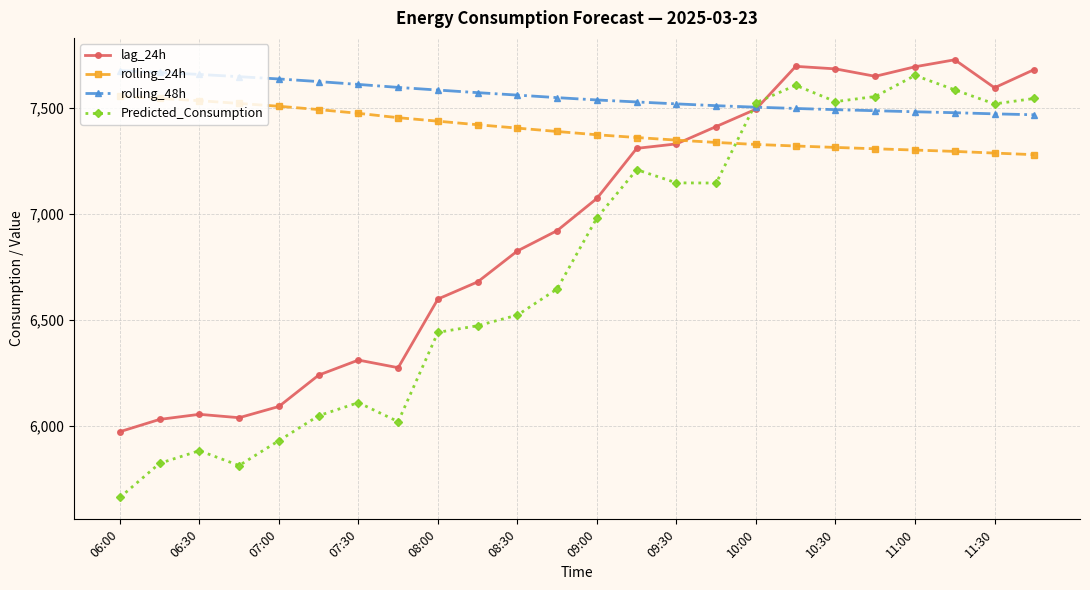

At how many categories does at least one series exceed 6146?

24